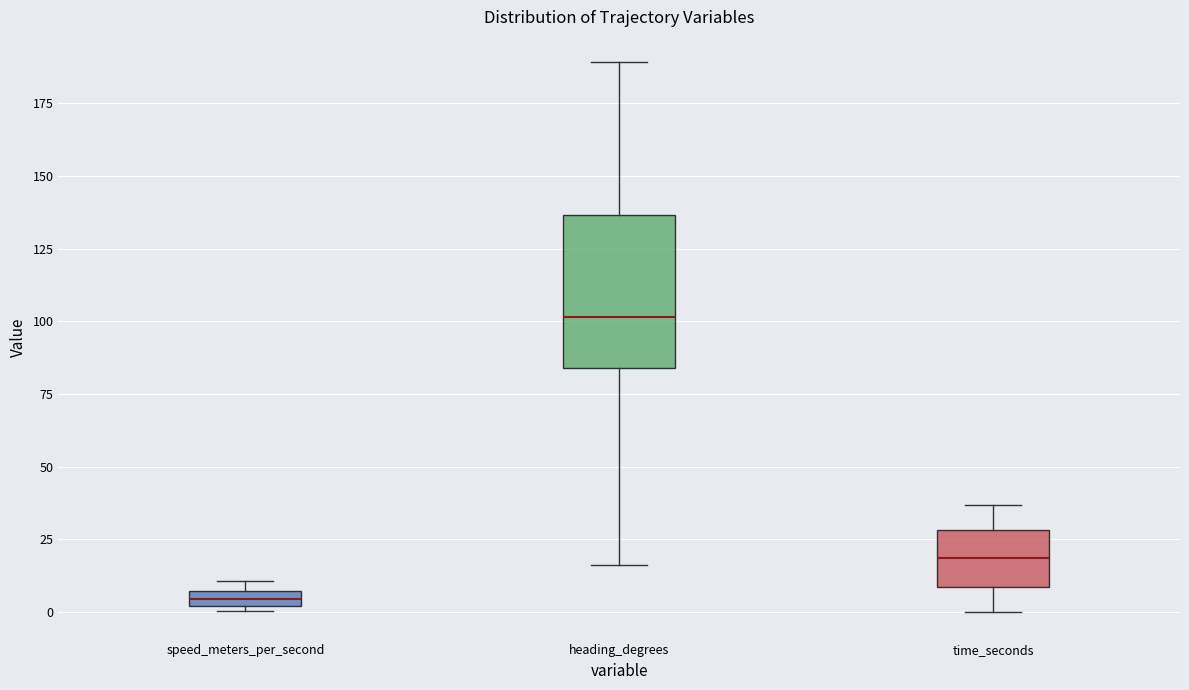

Which box is the tallest, from its lower edge to its upper edge?

heading_degrees